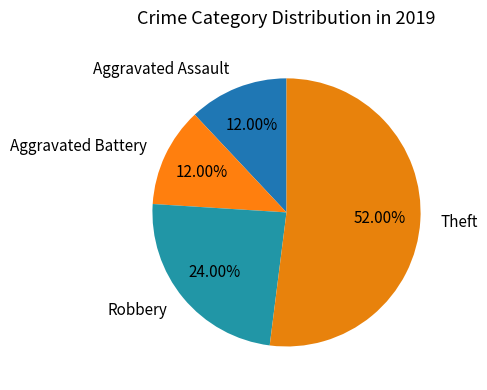

What percentage is the Aggravated Battery slice, to the nearest percent?

12%